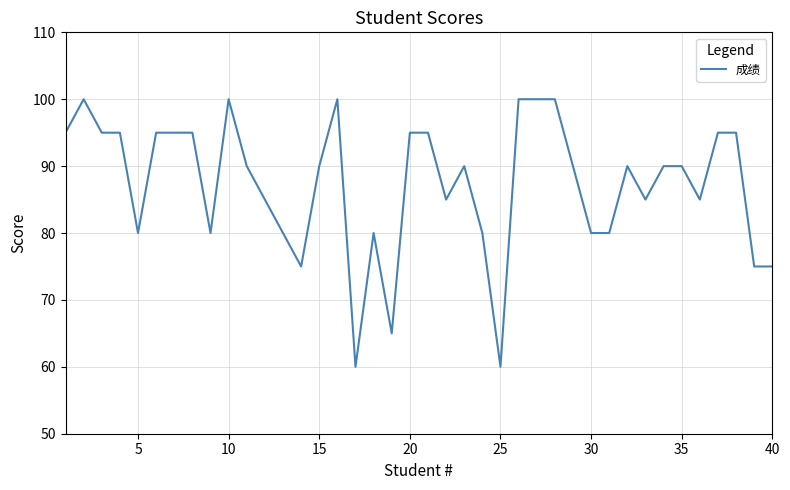

Reading left to right, list all the values displayed in this chart.

95	100	95	95	80	95	95	95	80	100	90	85	80	75	90	100	60	80	65	95	95	85	90	80	60	100	100	100	90	80	80	90	85	90	90	85	95	95	75	75